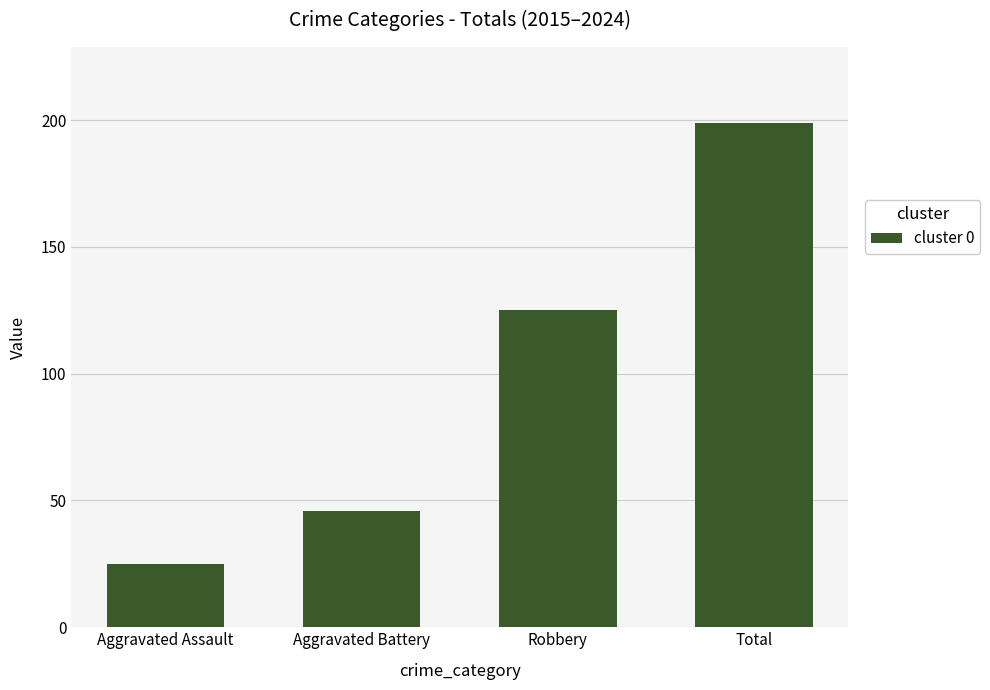

How many values are between 46 and 199?

3